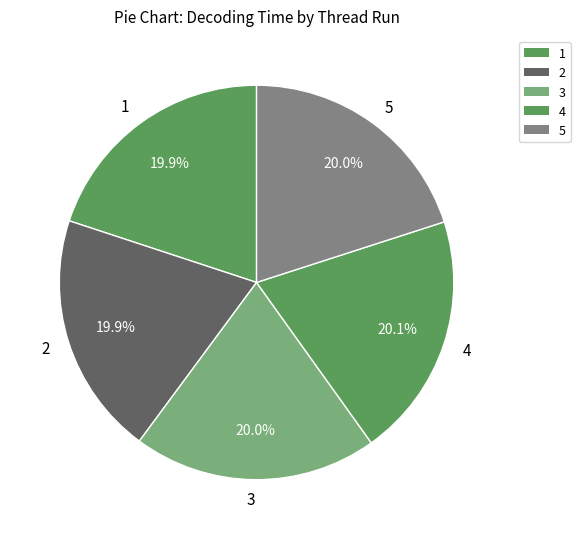

What is the ratio of the value at 2 to the value at 1?

1.0